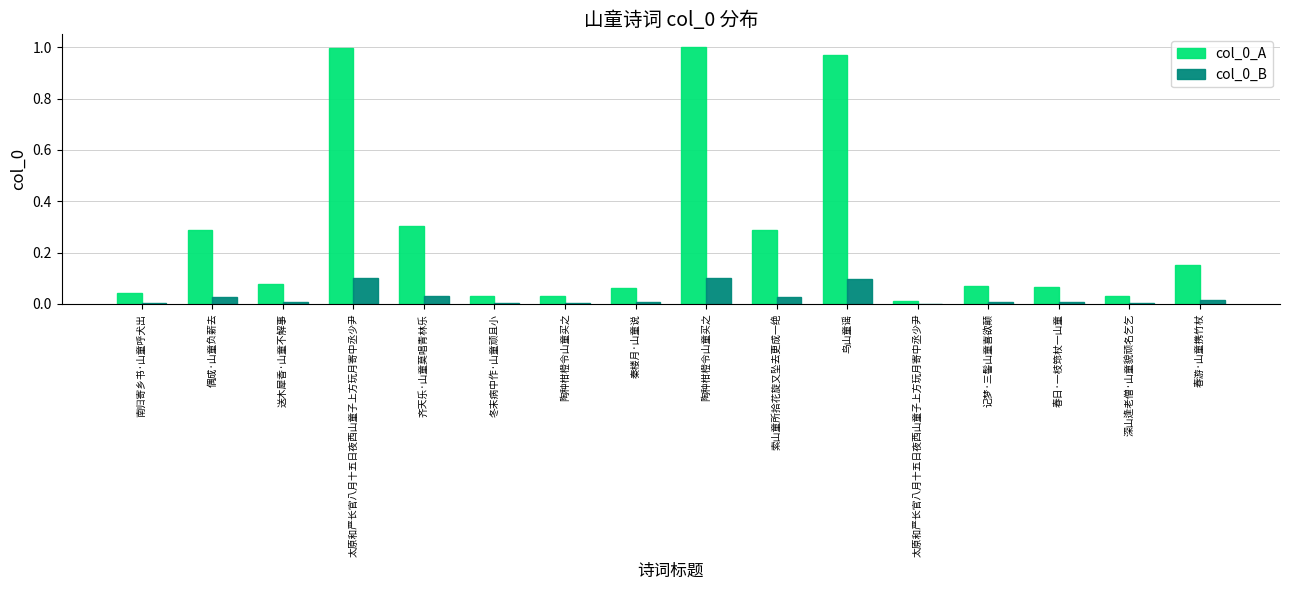

How many categories are shown in the chart?

16